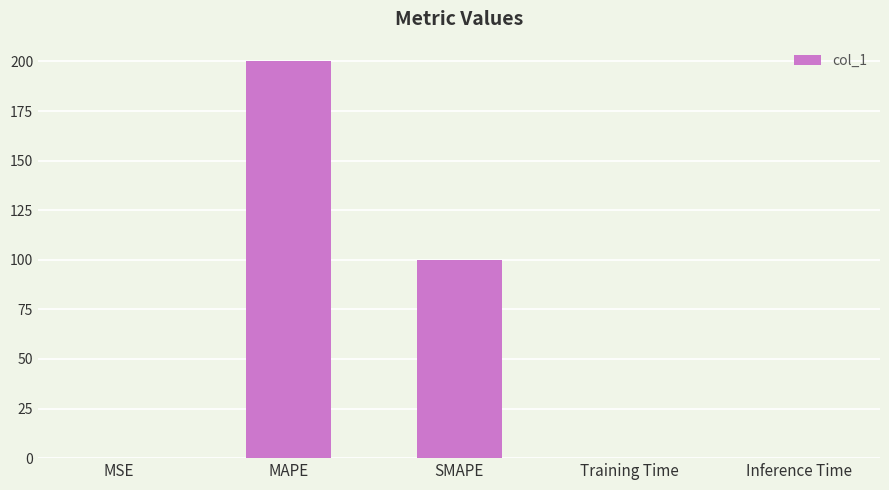

What value does the data have at MAPE?

200.0